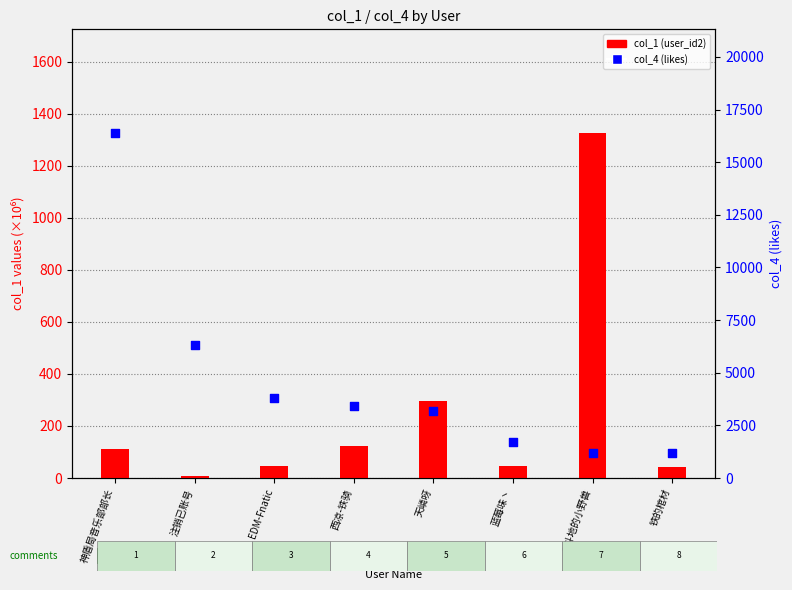

Which series has the widest spread of Y values?

col_4 (likes)